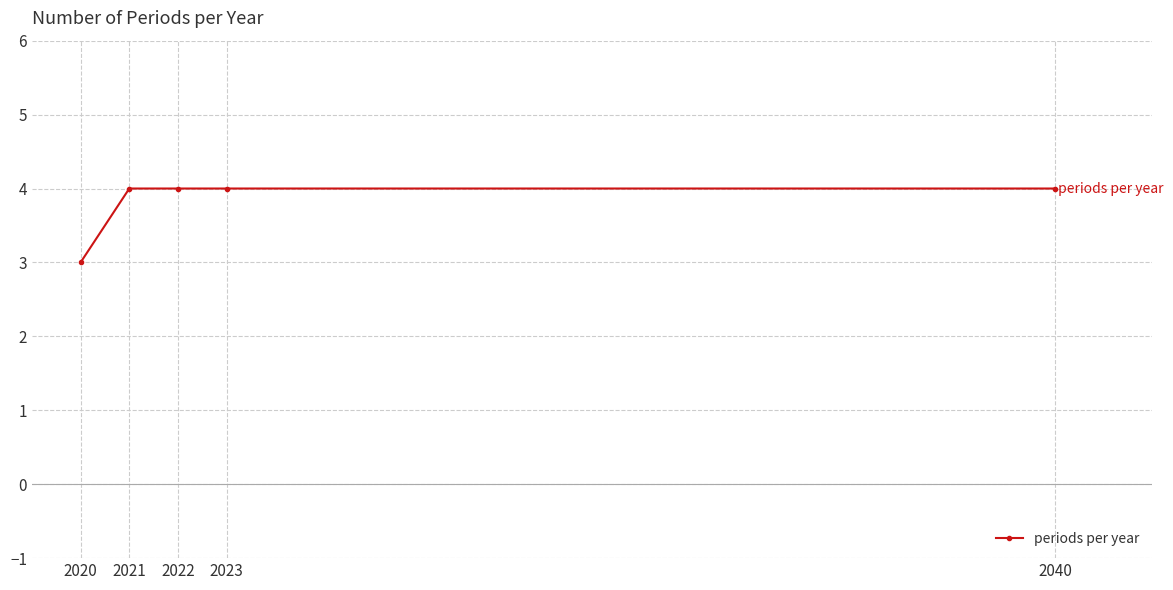

What is the value of the 3rd point from the left?

4